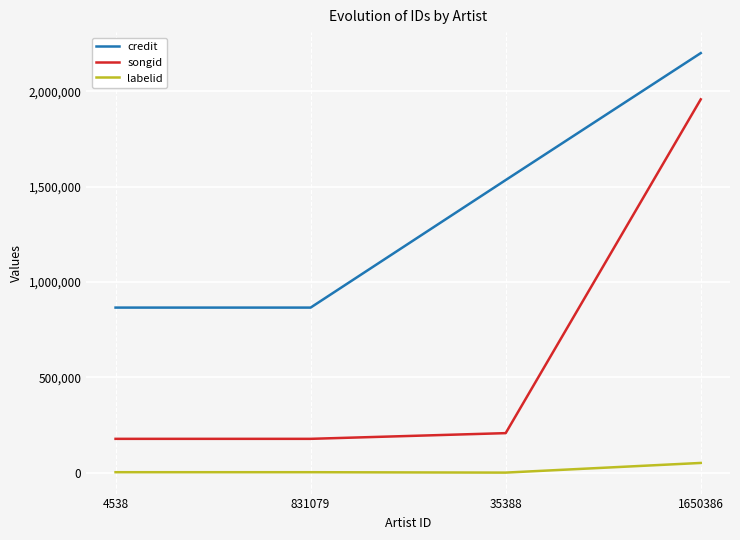

What are all the series names shown in the legend?

credit, songid, labelid